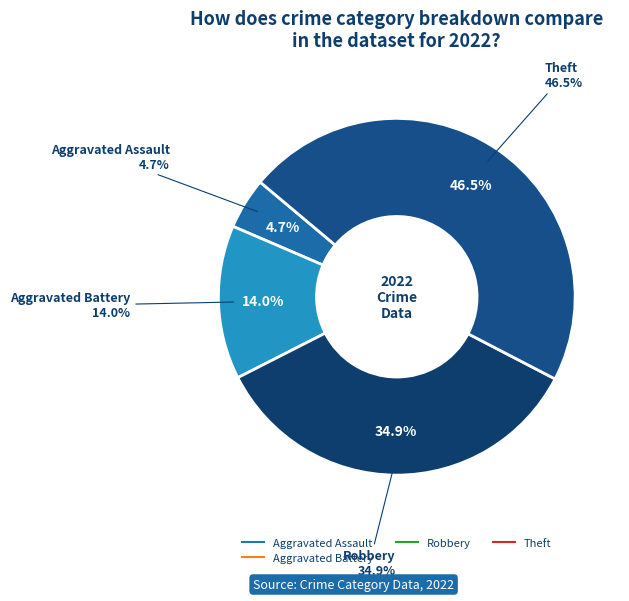

The Robbery slice represents 29% of the pie. True or false?

False